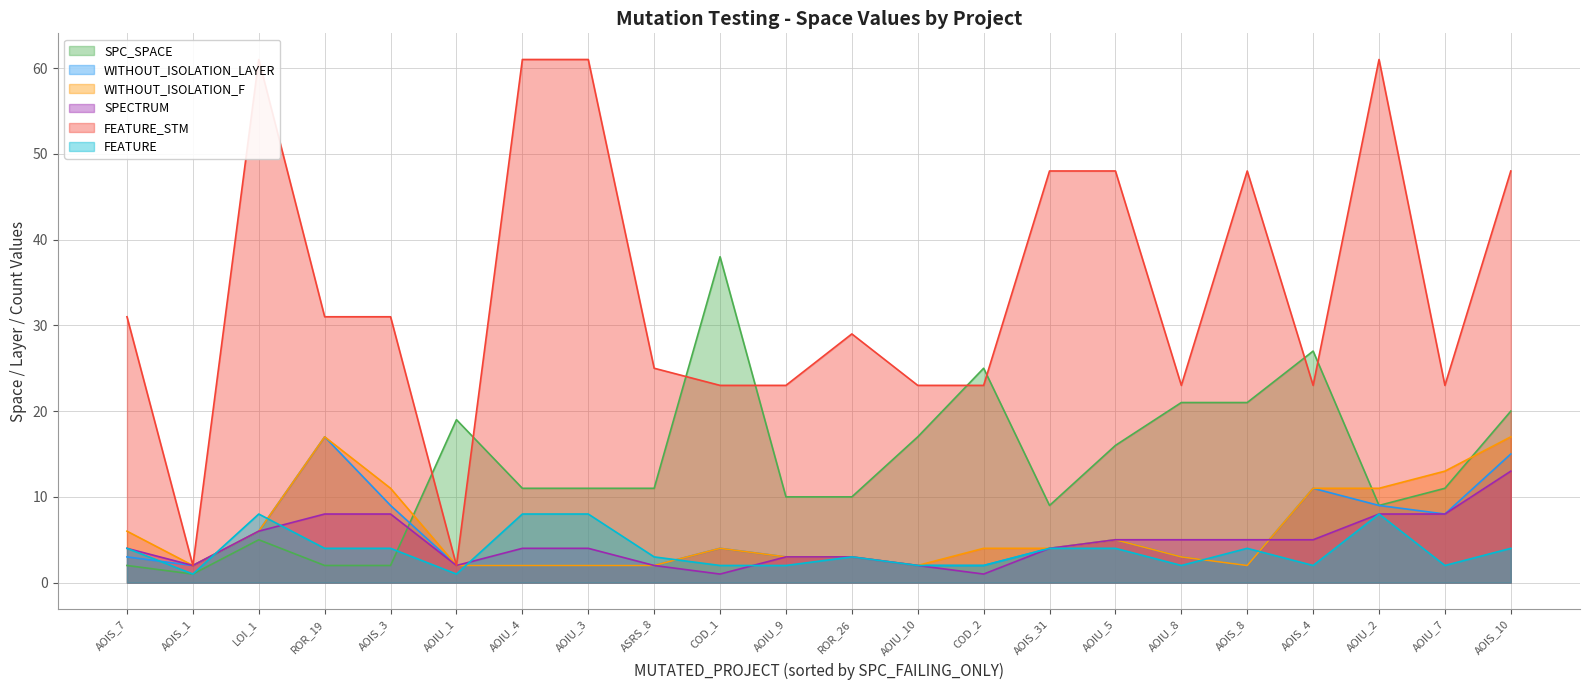

How many values in the FEATURE_STM series exceed 31?

8